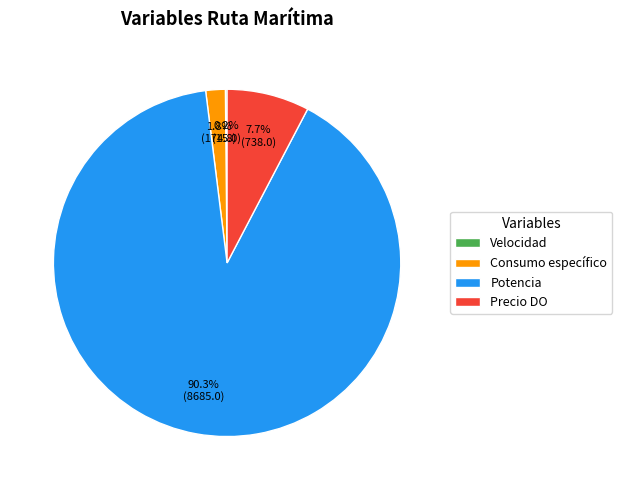

Which has a higher value, Precio DO or Potencia?

Potencia